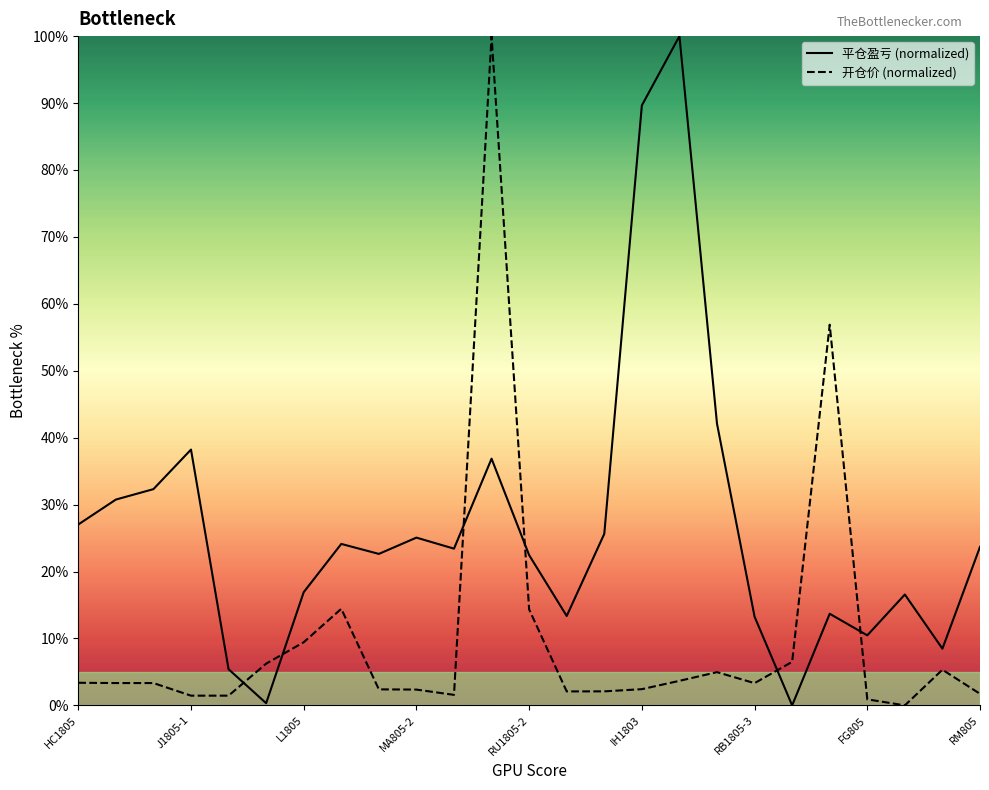

True or false: 平仓盈亏 (normalized) has a value of 134.6 at IH1803.

False